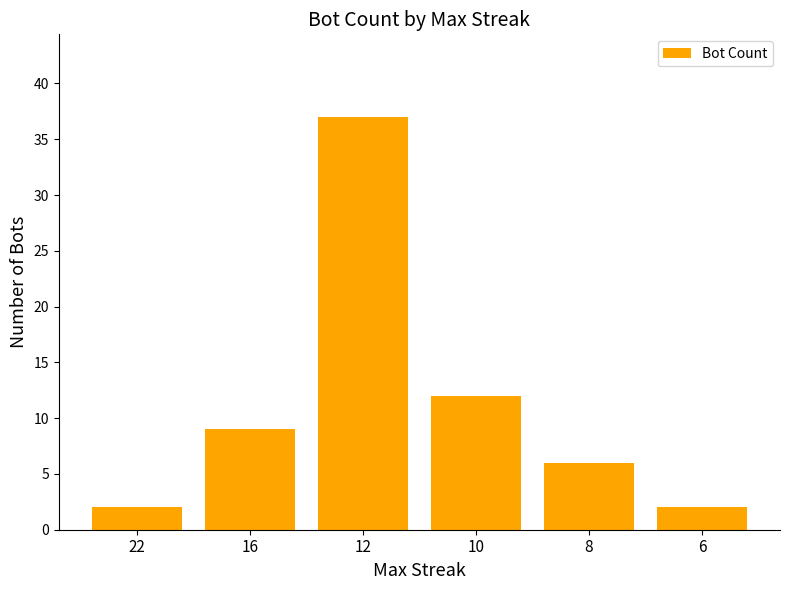

What is the maximum value shown in the chart?

37